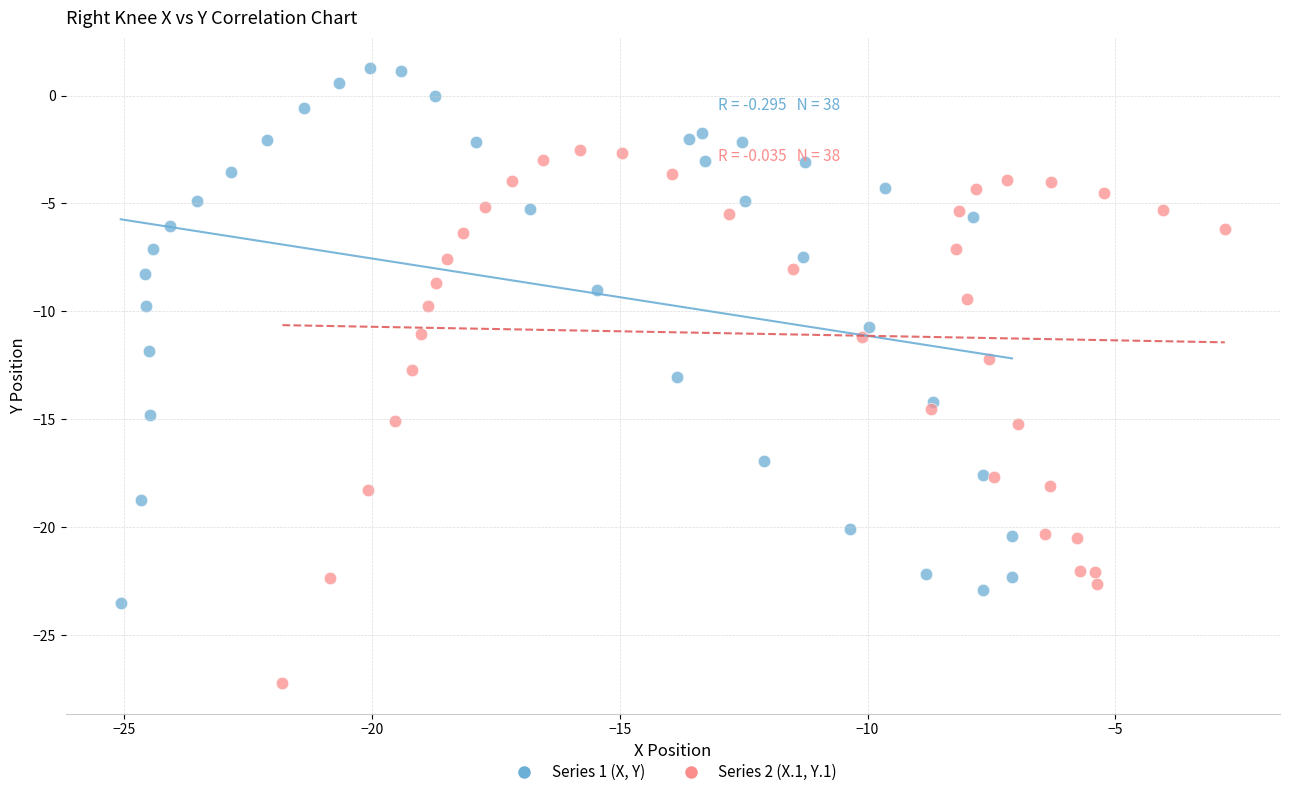

Which series contains the lowest Y value?

Series 2 (X.1, Y.1)